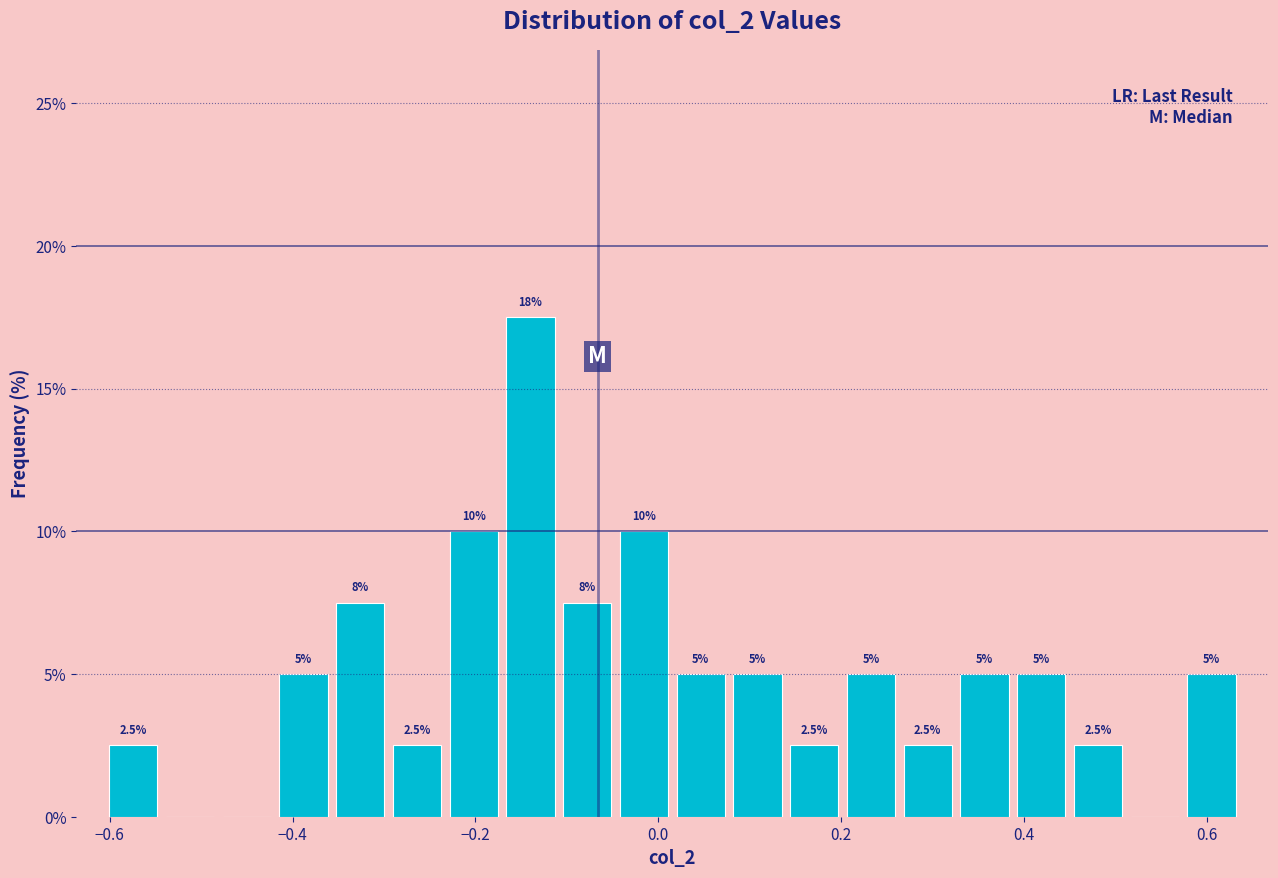

Read against the x-axis, roughly where is the centre of the tallest bar?

-0.14